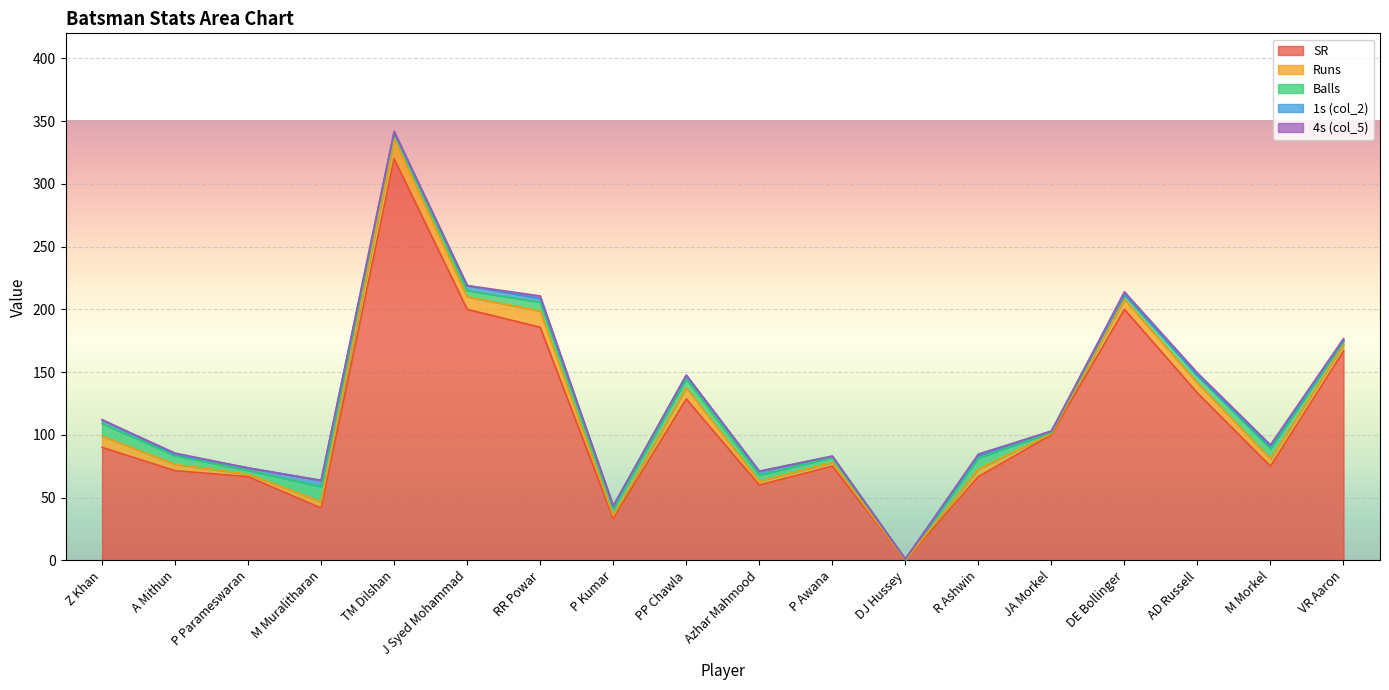

What is the total value across all series at P Parameswaran?

73.7